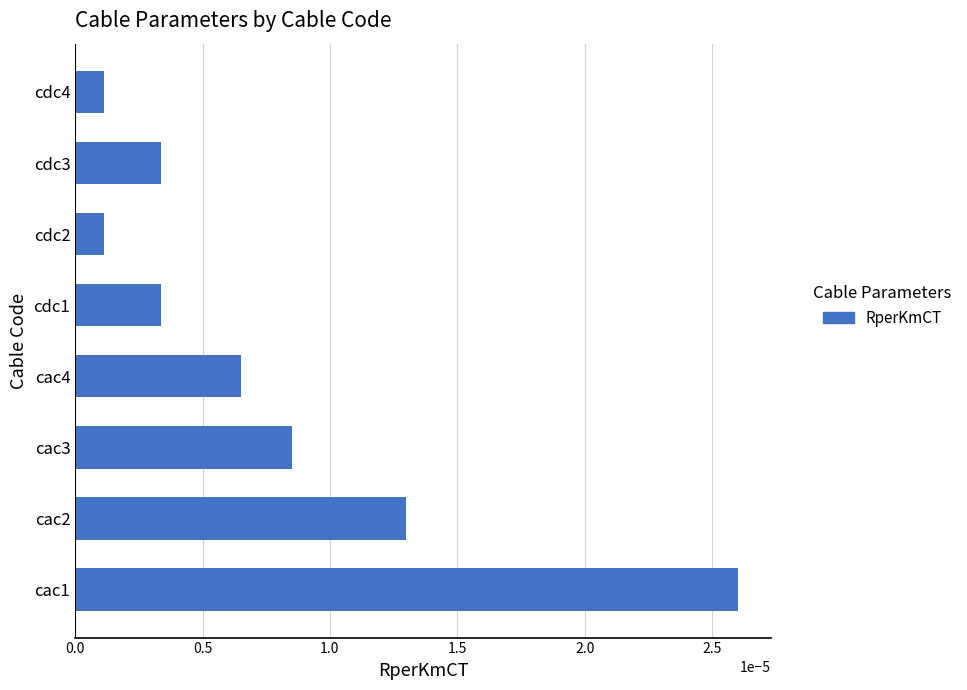

Which label corresponds to the largest value in the chart?

cac1